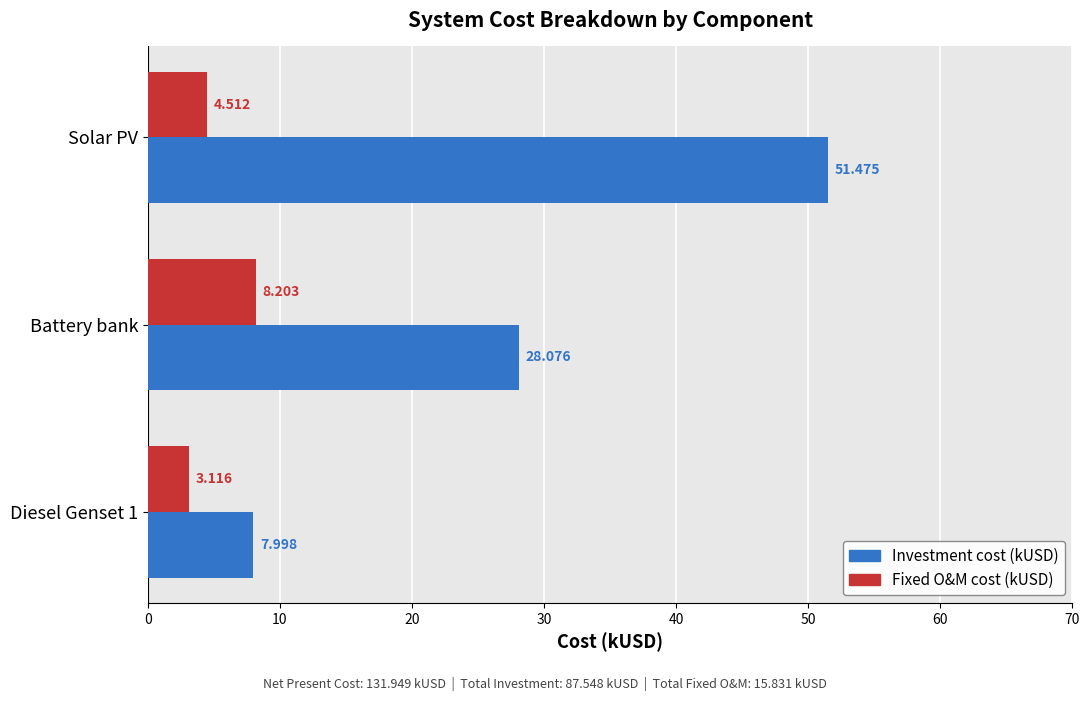

Which category has the highest value across all series?

Solar PV